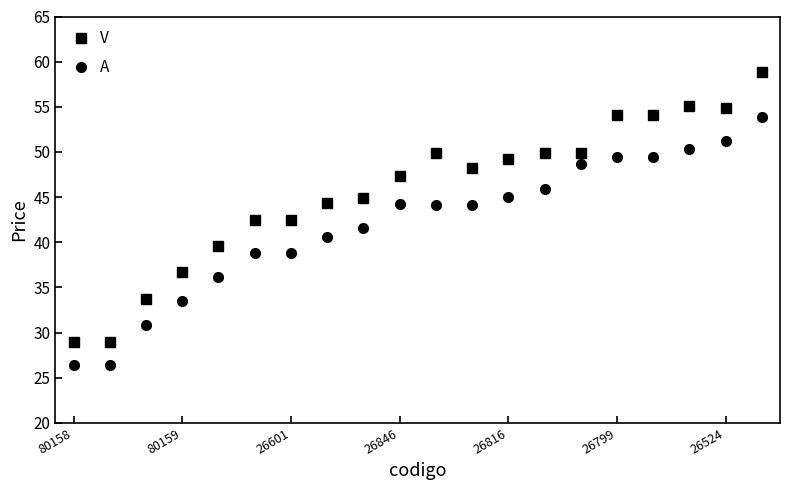

True or false: V and A intersect in this chart.

False